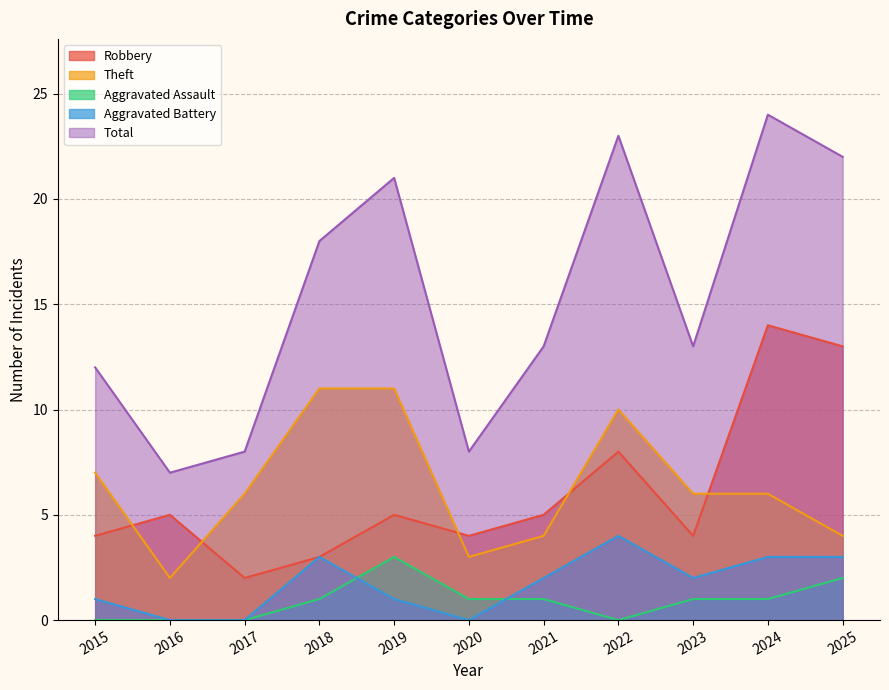

The Aggravated Assault series shows 0 at 2015. True or false?

True